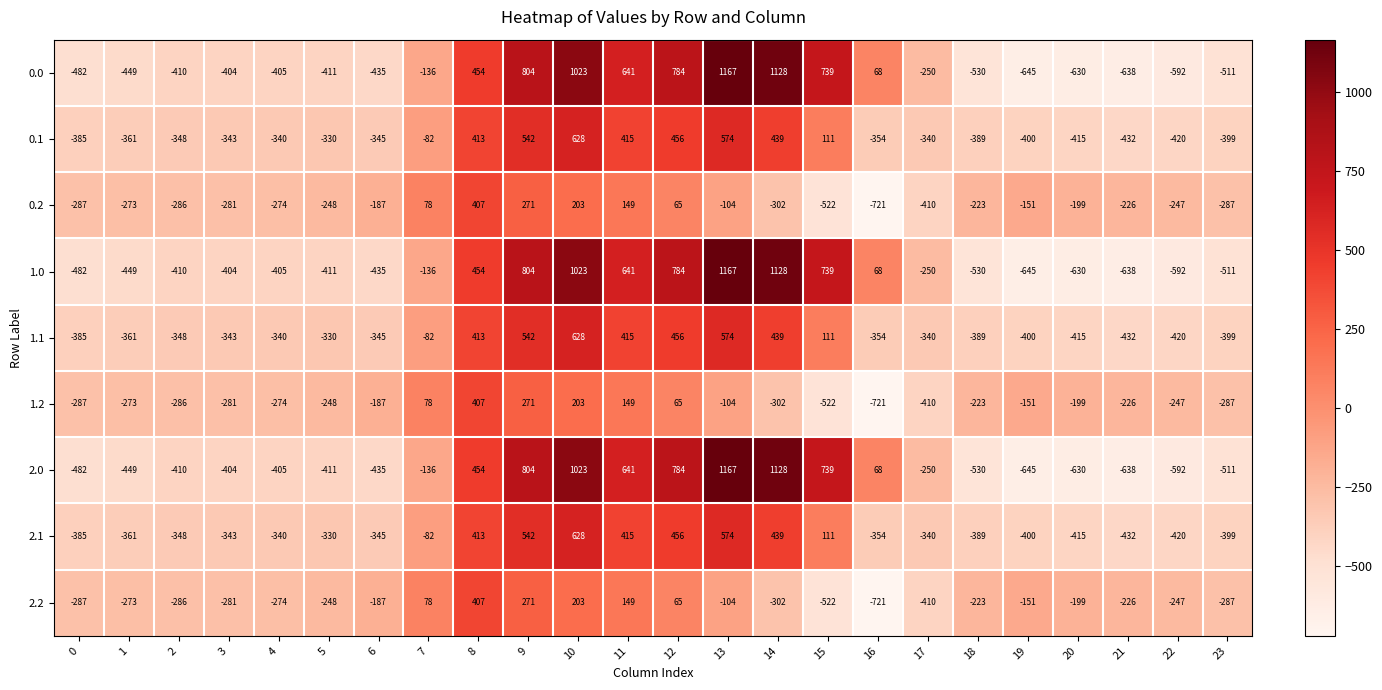

What is the total value across all series at 21?

-3888